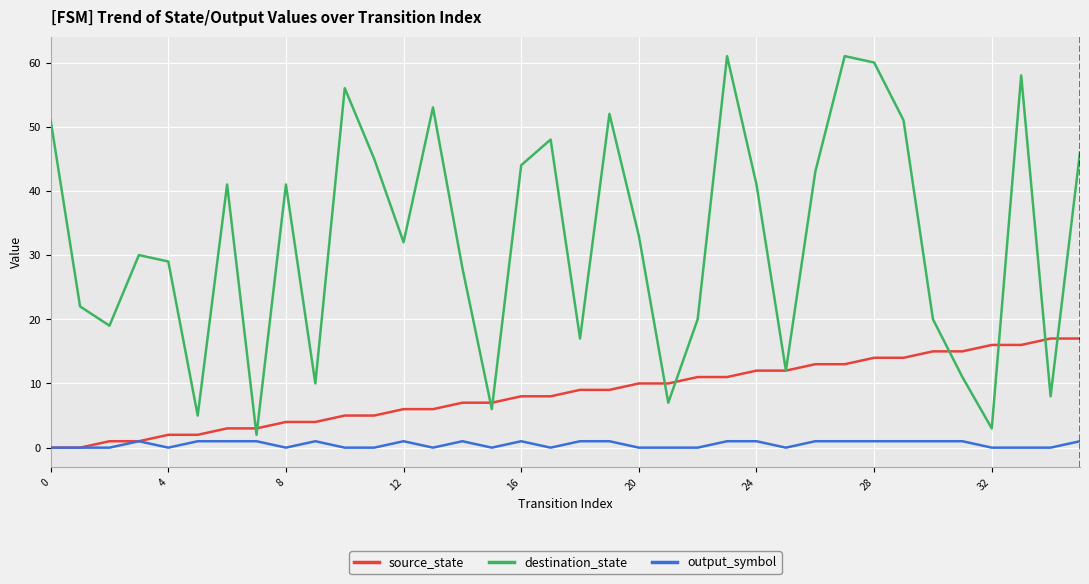

Which series has the largest range (max minus min)?

destination_state